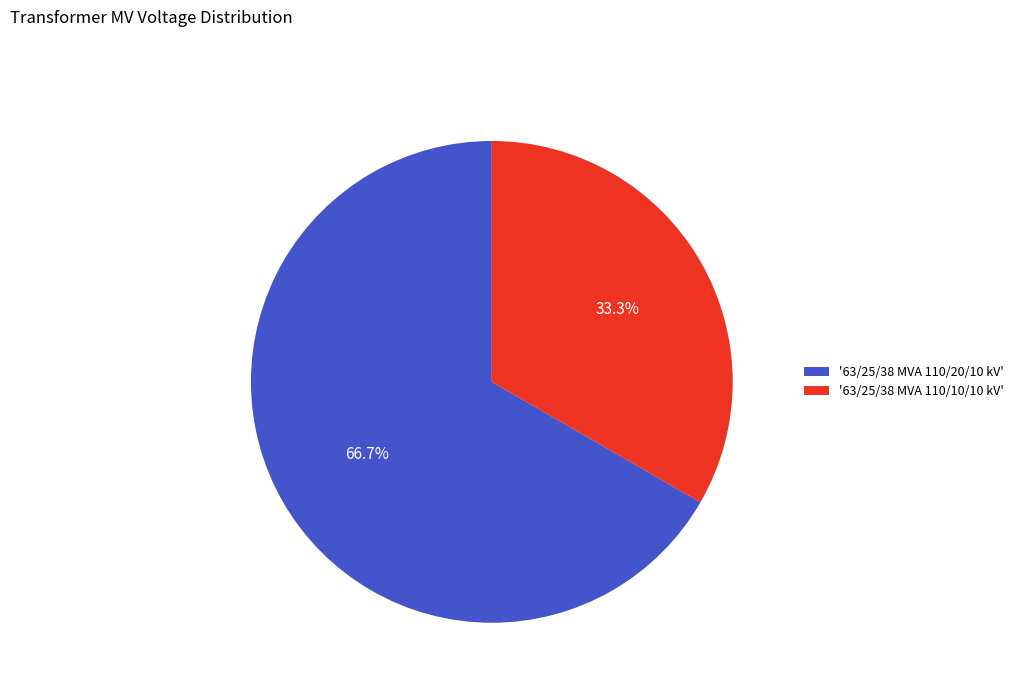

Which category has the biggest portion of the pie?

'63/25/38 MVA 110/20/10 kV'